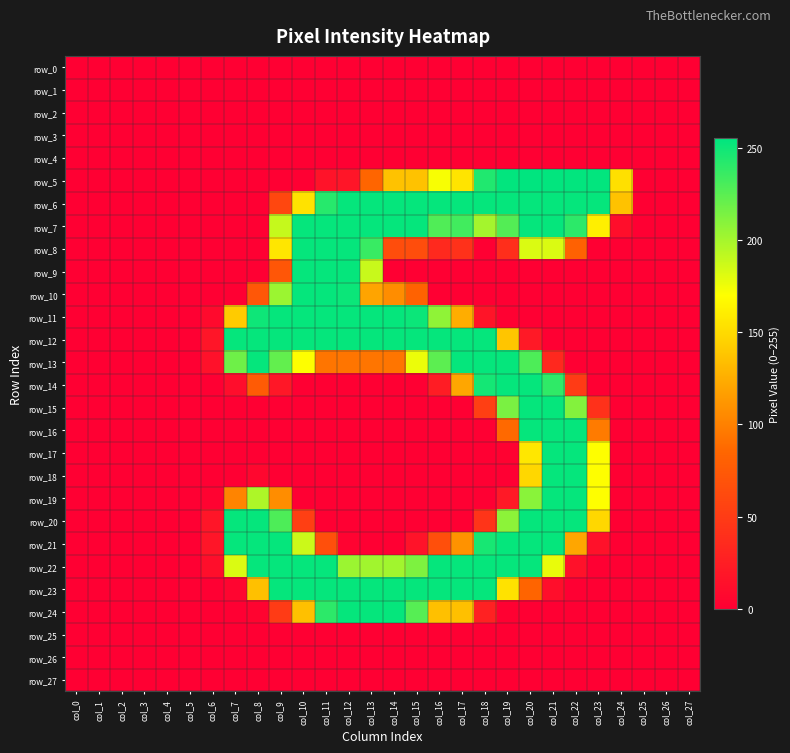

Reading left to right, extract all data points from this chart.

row_0: 0	0	0	0	0	0	0	0	0	0	0	0	0	0	0	0	0	0	0	0	0	0	0	0	0	0	0	0
row_1: 0	0	0	0	0	0	0	0	0	0	0	0	0	0	0	0	0	0	0	0	0	0	0	0	0	0	0	0
row_2: 0	0	0	0	0	0	0	0	0	0	0	0	0	0	0	0	0	0	0	0	0	0	0	0	0	0	0	0
row_3: 0	0	0	0	0	0	0	0	0	0	0	0	0	0	0	0	0	0	0	0	0	0	0	0	0	0	0	0
row_4: 0	0	0	0	0	0	0	0	0	0	0	0	0	0	0	0	0	0	0	0	0	0	0	0	0	0	0	0
row_5: 0	0	0	0	0	0	0	0	0	0	0	16	18	85	136	136	172	155	244	254	255	254	254	254	153	0	0	0
row_6: 0	0	0	0	0	0	0	0	0	60	154	242	253	253	253	253	253	253	253	253	253	253	253	253	136	0	0	0
row_7: 0	0	0	0	0	0	0	0	0	189	253	253	253	253	253	253	228	233	200	227	253	253	240	161	12	0	0	0
row_8: 0	0	0	0	0	0	0	0	0	156	253	253	253	236	65	65	35	41	0	39	182	182	81	0	0	0	0	0
row_9: 0	0	0	0	0	0	0	0	0	72	253	253	253	188	0	0	0	0	0	0	0	0	0	0	0	0	0	0
row_10: 0	0	0	0	0	0	0	0	73	203	253	253	251	120	107	82	0	0	0	0	0	0	0	0	0	0	0	0
row_11: 0	0	0	0	0	0	9	141	250	253	253	253	253	253	253	251	207	125	17	1	0	0	0	0	0	0	0	0
row_12: 0	0	0	0	0	0	18	253	253	253	253	253	253	253	253	253	253	253	253	138	21	0	0	0	0	0	0	0
row_13: 0	0	0	0	0	0	15	218	253	222	170	94	94	94	94	176	224	253	253	253	229	34	0	0	0	0	0	0
row_14: 0	0	0	0	0	0	0	11	76	20	0	0	0	0	0	0	24	121	248	253	253	239	50	0	0	0	0	0
row_15: 0	0	0	0	0	0	0	0	0	0	0	0	0	0	0	0	0	0	53	214	253	253	211	41	0	0	0	0
row_16: 0	0	0	0	0	0	0	0	0	0	0	0	0	0	0	0	0	0	0	87	253	253	253	97	0	0	0	0
row_17: 0	0	0	0	0	0	0	0	0	0	0	0	0	0	0	0	0	0	0	2	157	253	253	170	0	0	0	0
row_18: 0	0	0	0	0	0	0	0	6	0	0	0	0	0	0	0	0	0	0	0	148	253	253	170	0	0	0	0
row_19: 0	0	0	0	0	0	3	102	197	107	0	0	0	0	0	0	0	0	0	21	209	253	253	170	0	0	0	0
row_20: 0	0	0	0	0	0	18	253	253	229	53	0	0	0	0	0	0	0	44	208	253	253	253	148	0	0	0	0
row_21: 0	0	0	0	0	0	18	253	253	253	187	66	3	0	0	16	66	110	247	253	253	253	121	15	0	0	0	0
row_22: 0	0	0	0	0	0	12	182	253	253	253	253	203	201	201	213	253	253	253	253	253	177	15	0	0	0	0	0
row_23: 0	0	0	0	0	0	0	5	135	253	253	253	253	253	253	253	253	253	253	154	84	12	0	0	0	0	0	0
row_24: 0	0	0	0	0	0	0	0	4	50	135	240	253	253	253	226	135	135	28	1	0	0	0	0	0	0	0	0
row_25: 0	0	0	0	0	0	0	0	0	0	0	0	0	0	0	0	0	0	0	0	0	0	0	0	0	0	0	0
row_26: 0	0	0	0	0	0	0	0	0	0	0	0	0	0	0	0	0	0	0	0	0	0	0	0	0	0	0	0
row_27: 0	0	0	0	0	0	0	0	0	0	0	0	0	0	0	0	0	0	0	0	0	0	0	0	0	0	0	0